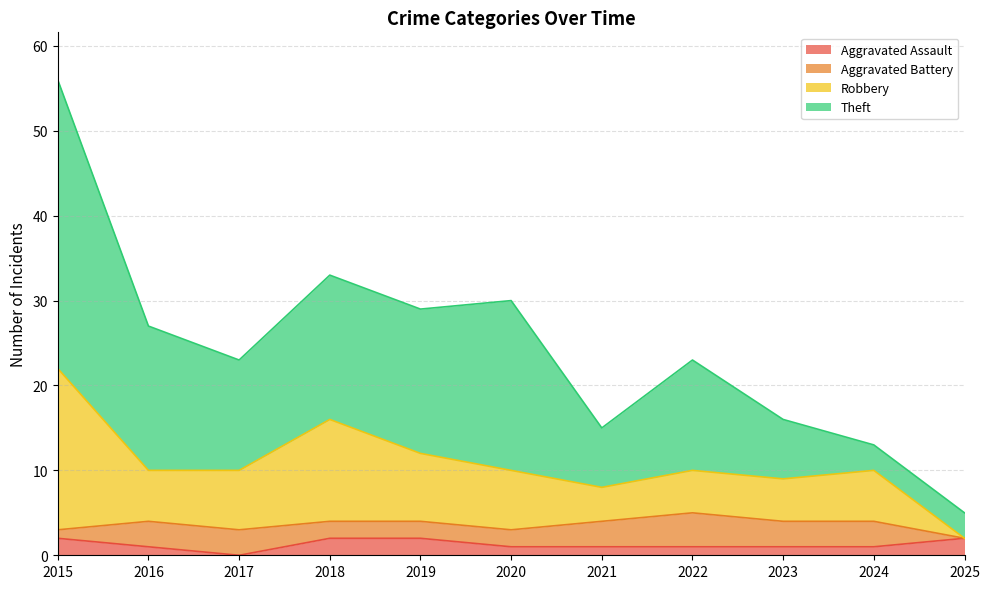

What is the difference between the maximum and minimum values in the Aggravated Assault series?

2